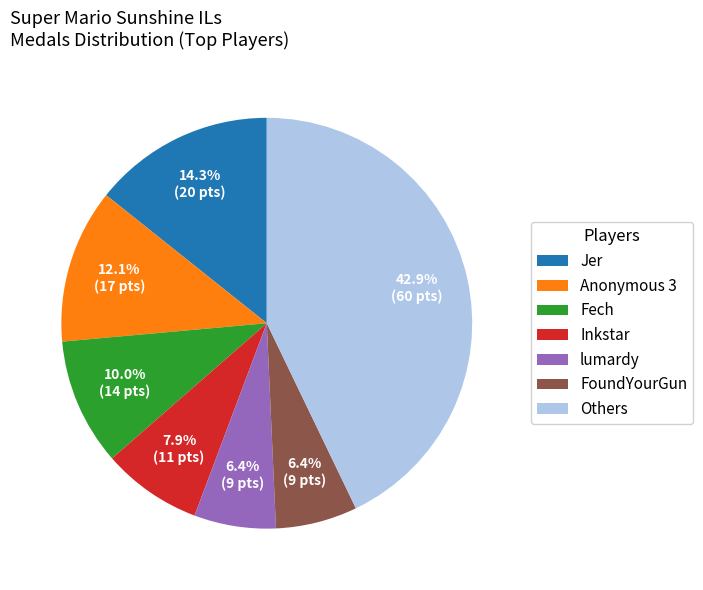

Is there a majority slice in this chart?

No